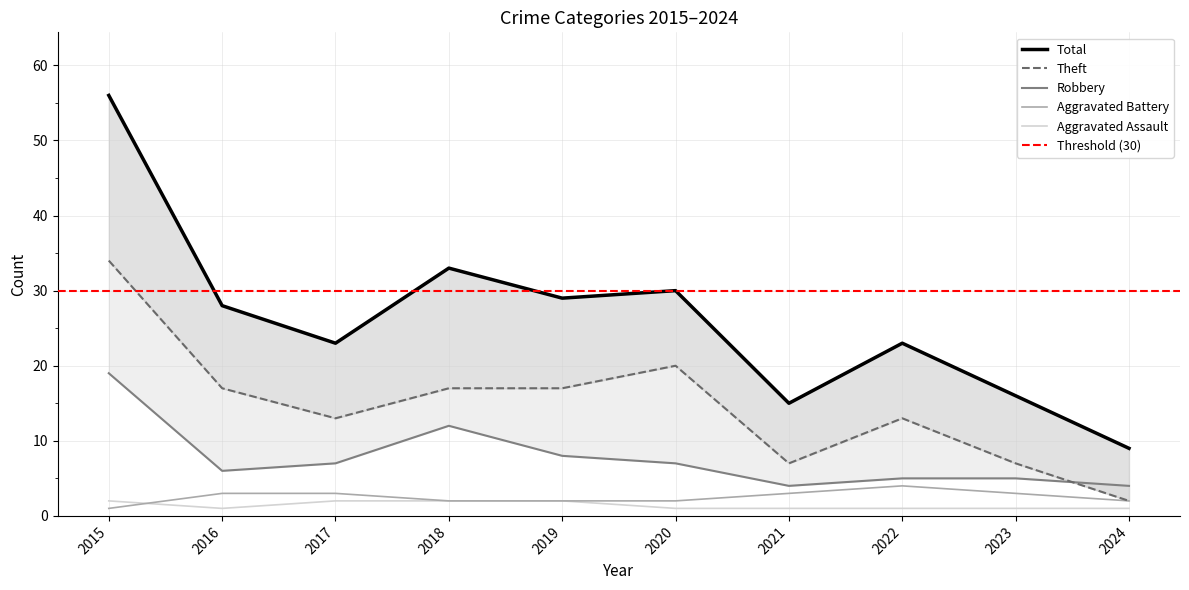

What is the sum of the Theft values at 2022 and 2017?

26